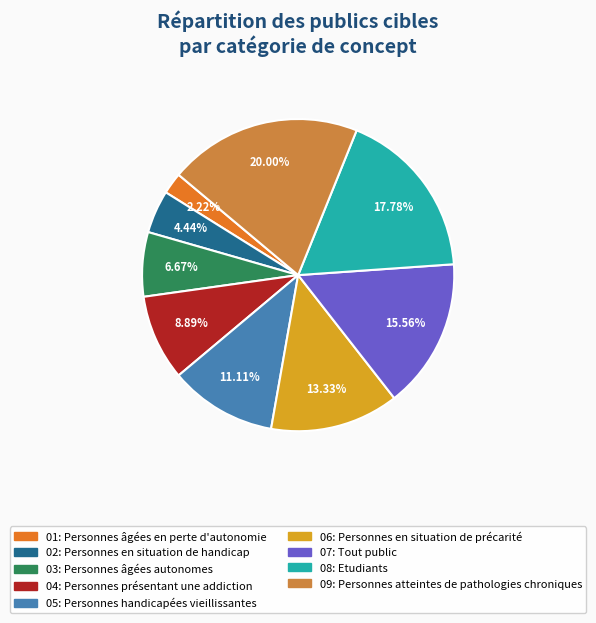

Does any single category account for the majority?

No